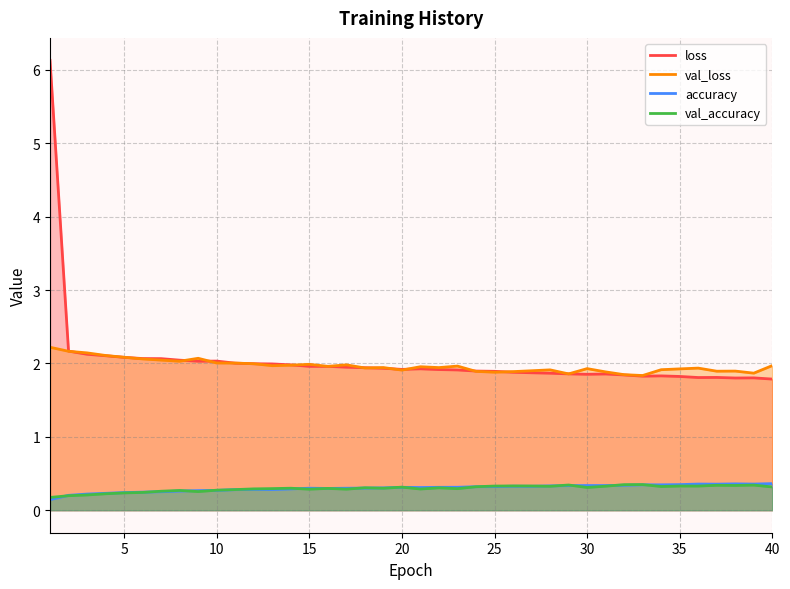

True or false: loss and val_accuracy intersect in this chart.

False